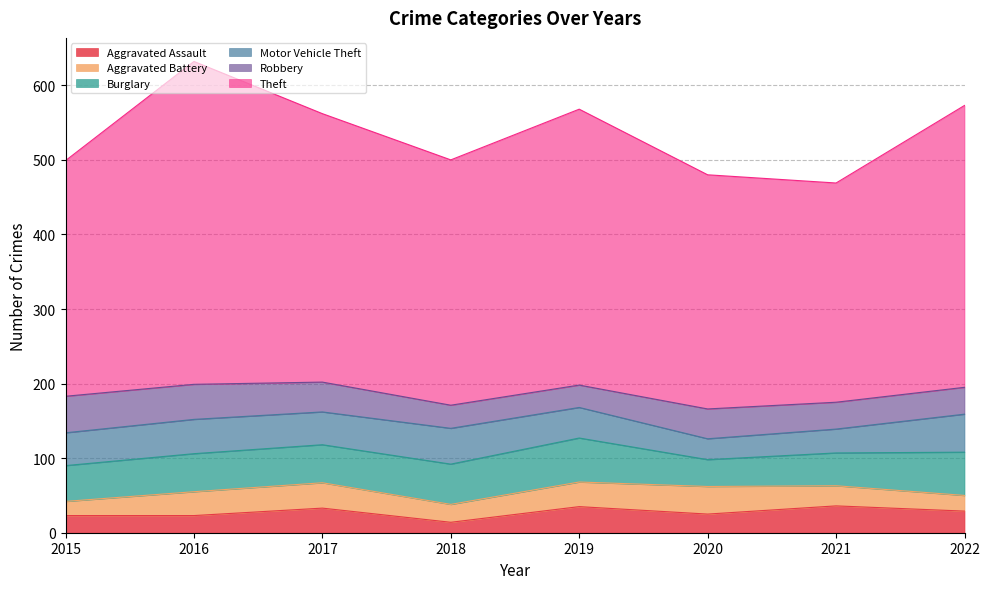

Reading left to right, extract all data points from this chart.

Aggravated Assault: 2015=23	2016=23	2017=33	2018=14	2019=35	2020=25	2021=36	2022=29
Aggravated Battery: 2015=19	2016=32	2017=34	2018=24	2019=33	2020=37	2021=27	2022=21
Burglary: 2015=48	2016=51	2017=51	2018=54	2019=59	2020=36	2021=44	2022=58
Motor Vehicle Theft: 2015=44	2016=46	2017=44	2018=48	2019=41	2020=28	2021=32	2022=51
Robbery: 2015=49	2016=47	2017=40	2018=31	2019=30	2020=40	2021=36	2022=36
Theft: 2015=316	2016=433	2017=360	2018=329	2019=370	2020=314	2021=294	2022=378